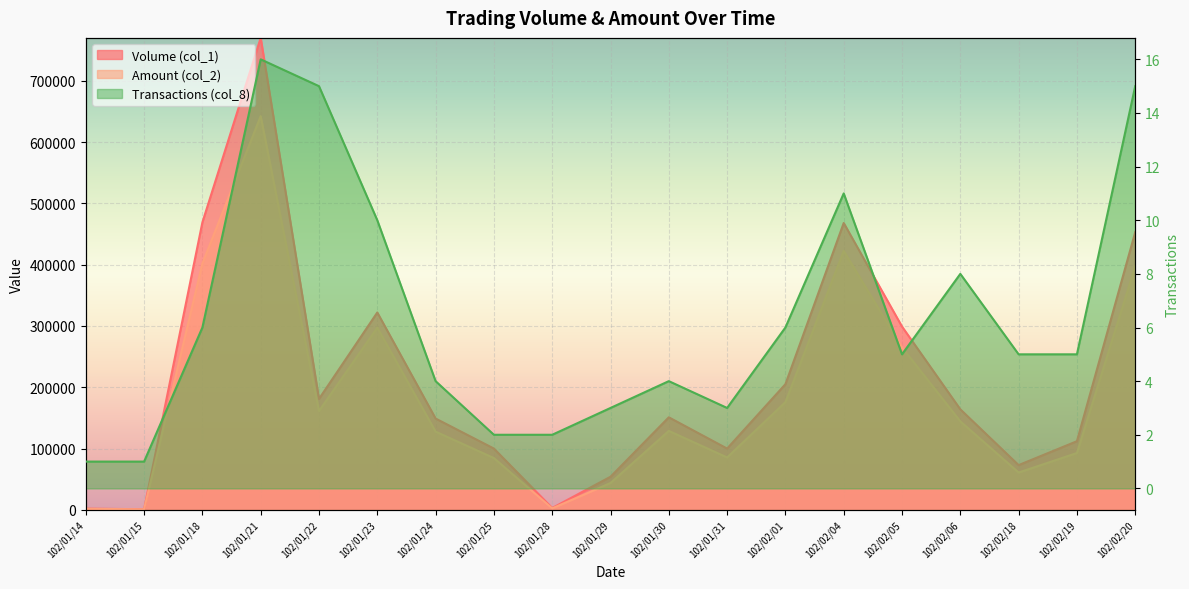

Is the value of Transactions (col_8) at 102/01/21 greater than the value of Volume (col_1) at 102/02/01?

No